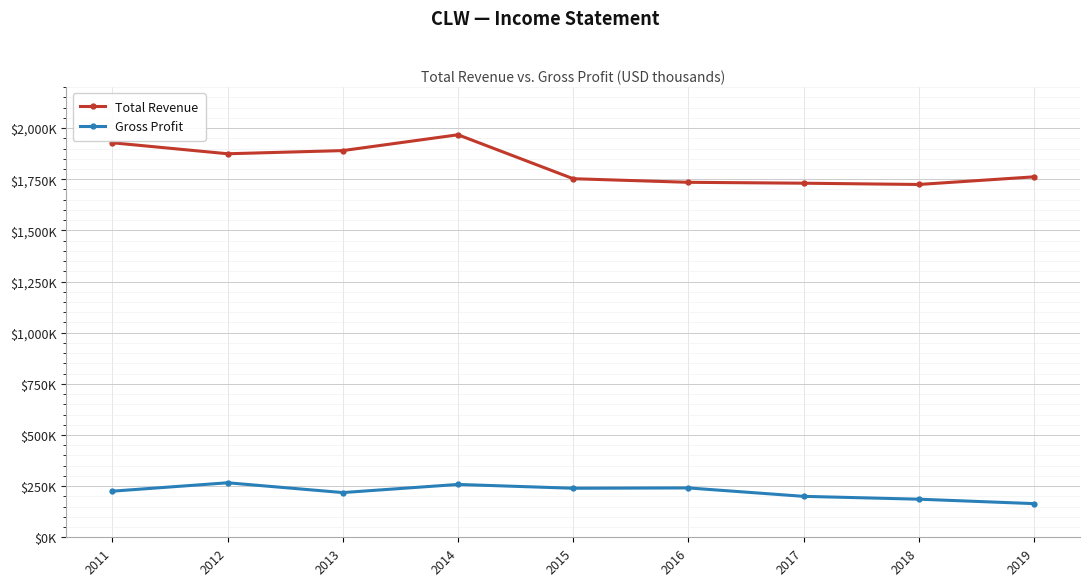

What are all the series names shown in the legend?

Total Revenue, Gross Profit